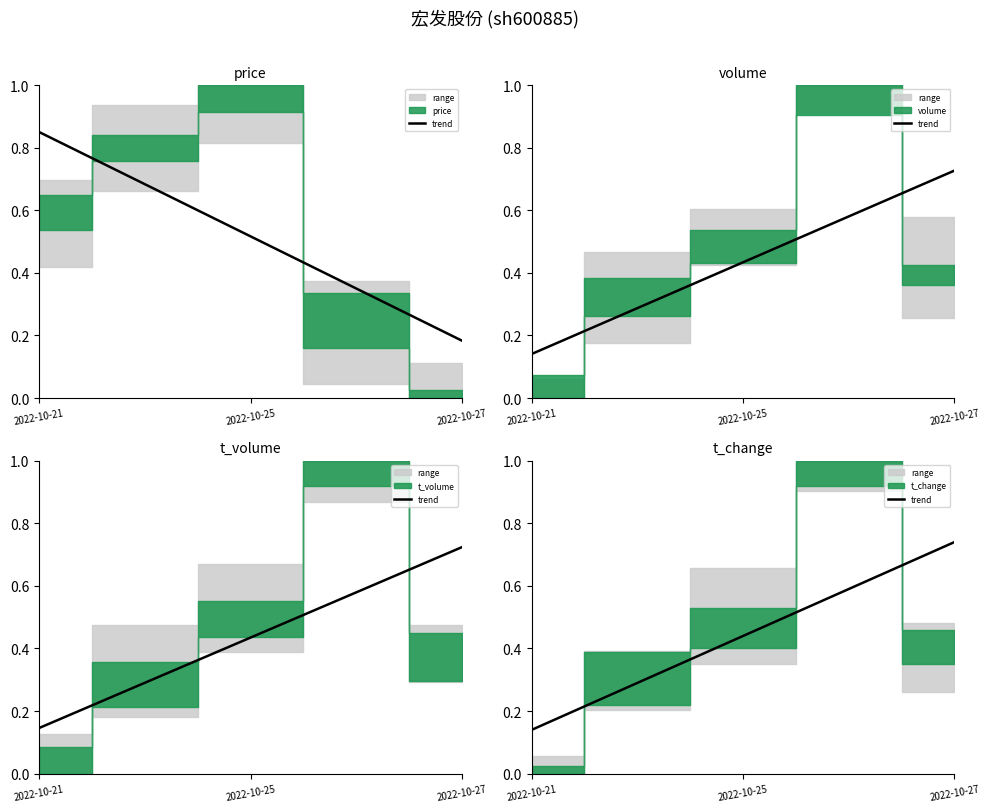

What is the difference between the maximum and minimum values?

0.6